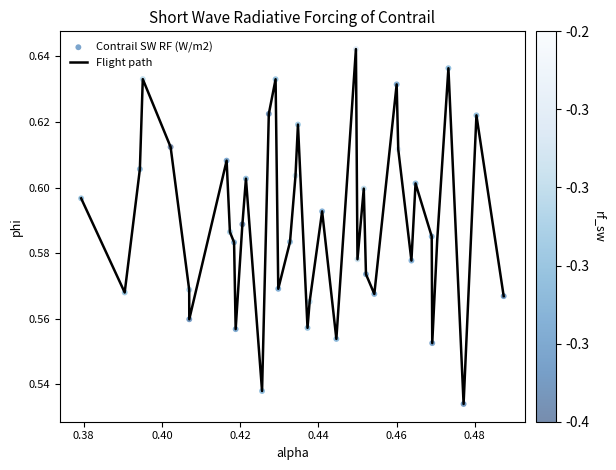

How many lines are shown in the chart?

1